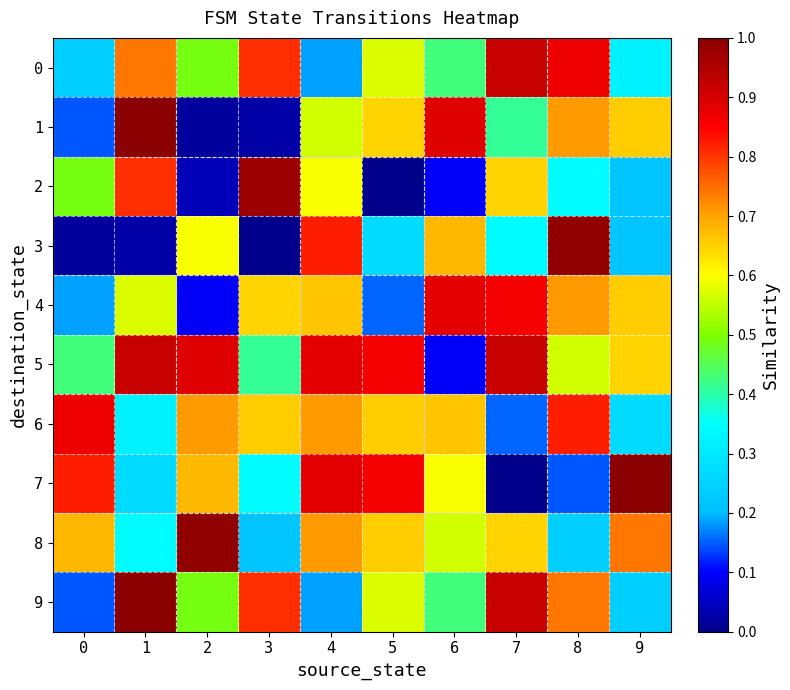

Reading left to right, extract all data points from this chart.

0: 0=0.2	1=0.7	2=0.5	3=0.8	4=0.2	5=0.6	6=0.4	7=0.9	8=0.9	9=0.3
1: 0=0.1	1=1.0	2=0.0	3=0.0	4=0.6	5=0.6	6=0.9	7=0.4	8=0.7	9=0.7
2: 0=0.5	1=0.8	2=0.0	3=1.0	4=0.6	5=0.0	6=0.1	7=0.6	8=0.3	9=0.2
3: 0=0.0	1=0.0	2=0.6	3=0.0	4=0.8	5=0.3	6=0.7	7=0.3	8=1.0	9=0.2
4: 0=0.2	1=0.6	2=0.1	3=0.6	4=0.7	5=0.2	6=0.9	7=0.9	8=0.7	9=0.7
5: 0=0.4	1=0.9	2=0.9	3=0.4	4=0.9	5=0.9	6=0.1	7=0.9	8=0.6	9=0.6
6: 0=0.9	1=0.3	2=0.7	3=0.7	4=0.7	5=0.7	6=0.7	7=0.2	8=0.8	9=0.3
7: 0=0.8	1=0.3	2=0.7	3=0.3	4=0.9	5=0.9	6=0.6	7=0.0	8=0.1	9=1.0
8: 0=0.7	1=0.3	2=1.0	3=0.2	4=0.7	5=0.7	6=0.6	7=0.6	8=0.2	9=0.7
9: 0=0.1	1=1.0	2=0.5	3=0.8	4=0.2	5=0.6	6=0.4	7=0.9	8=0.7	9=0.2